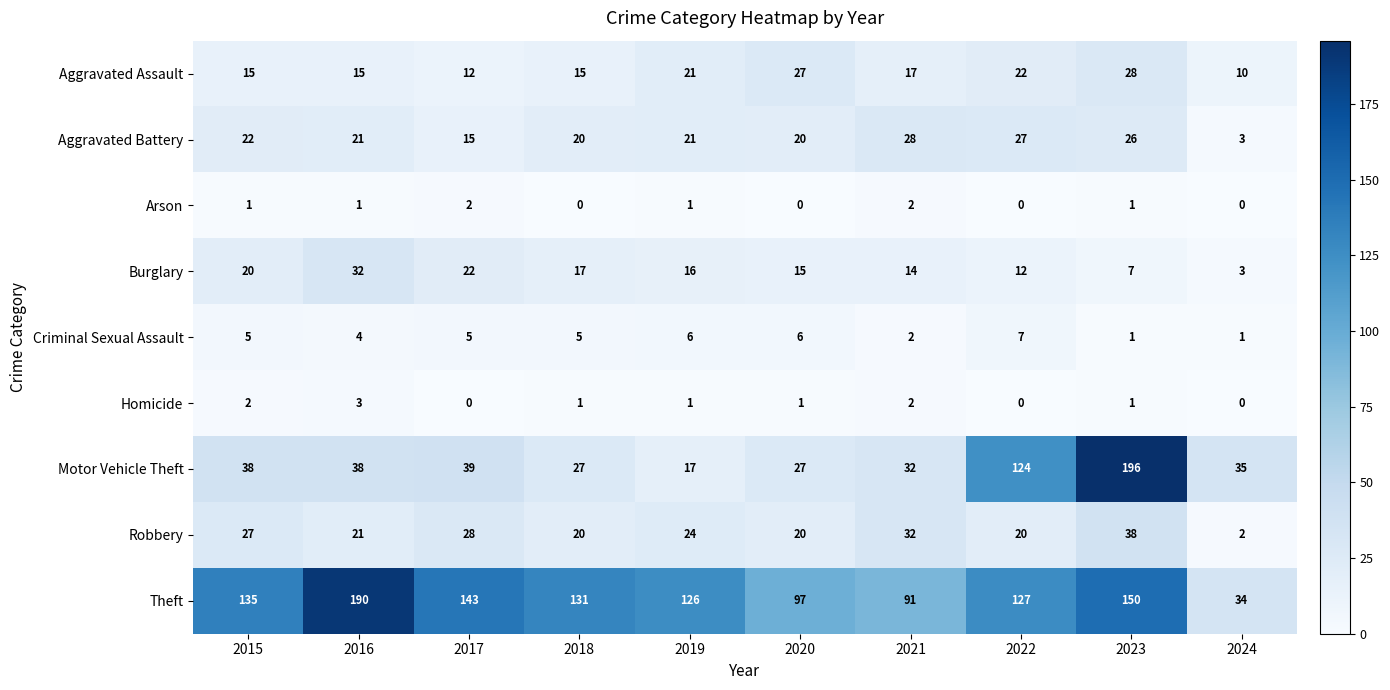

What is the approximate value of Theft at 2018?

131